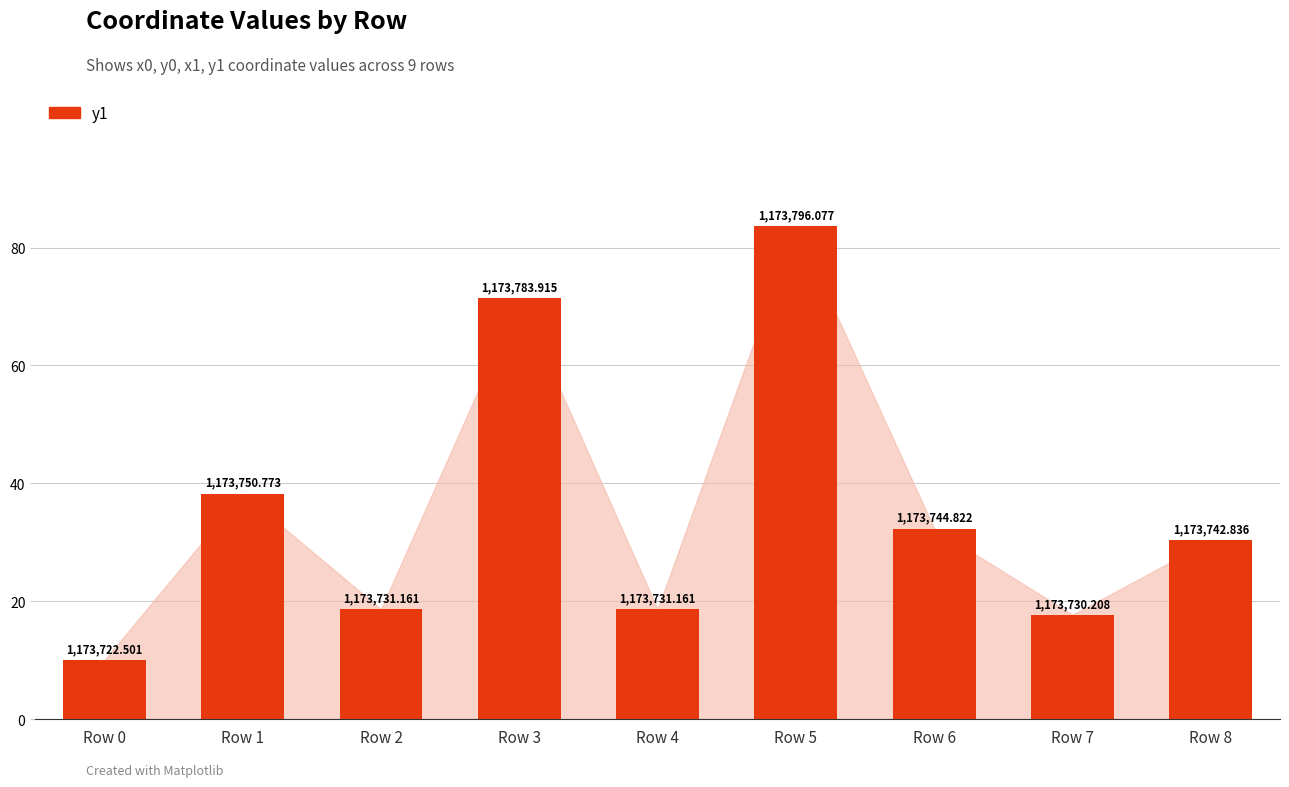

Between Row 2 and Row 4, which is larger?

Row 2